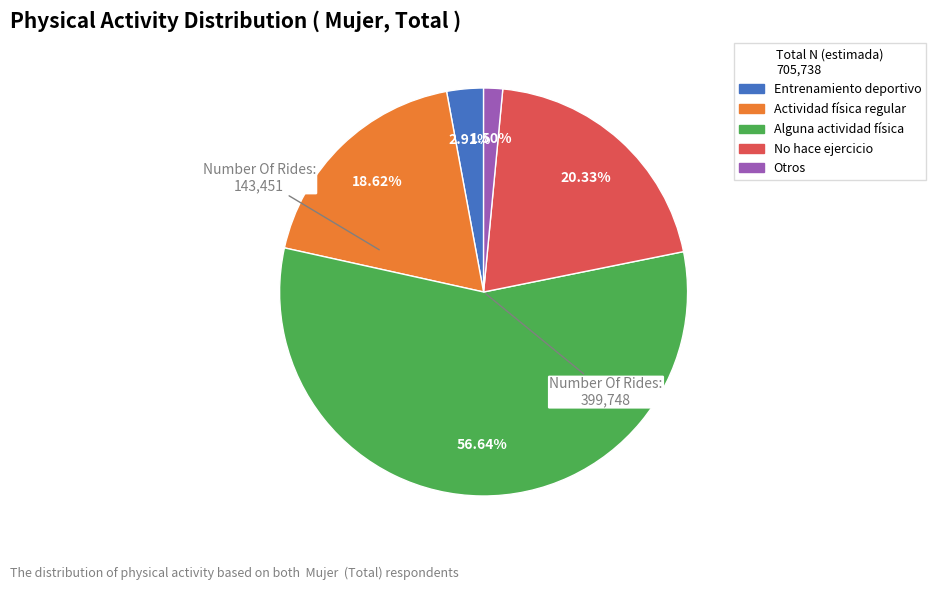

How many slices are in this pie chart?

5